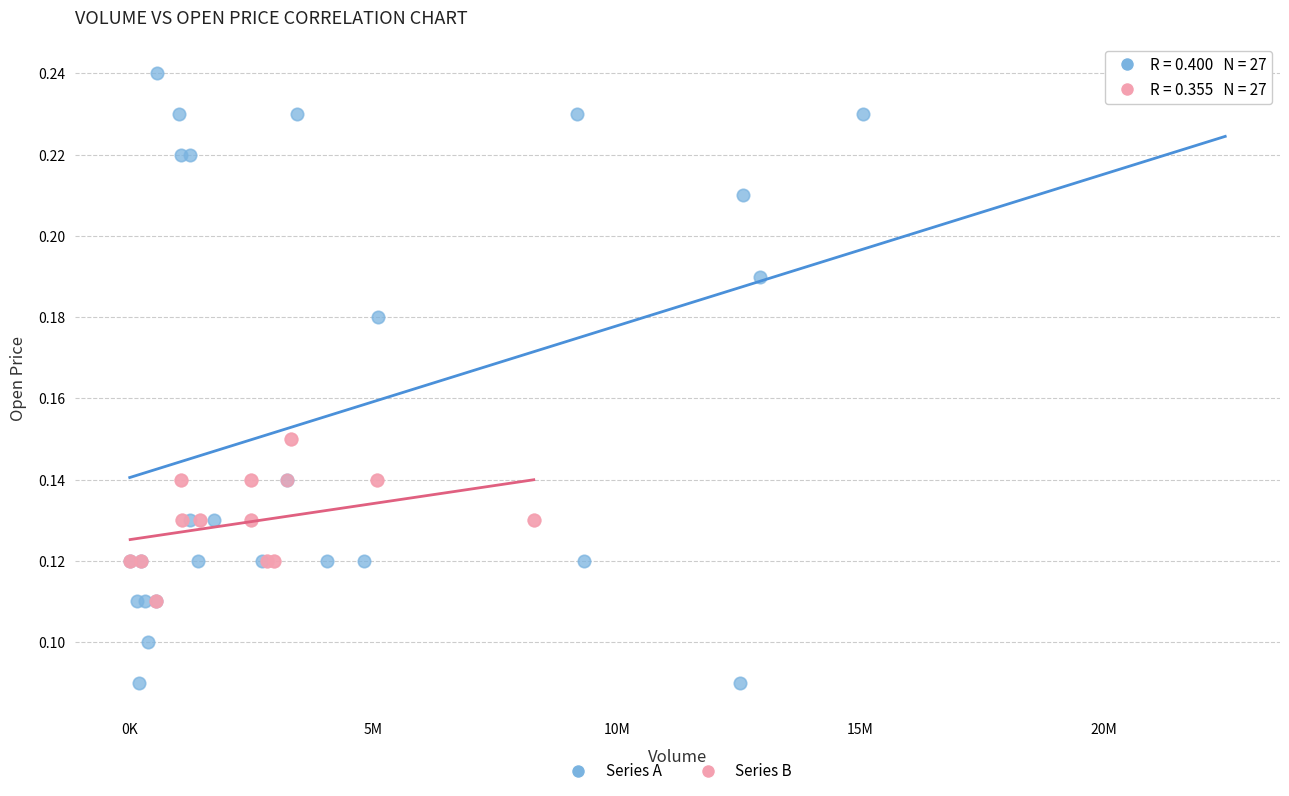

Which series contains the lowest Y value?

Series A